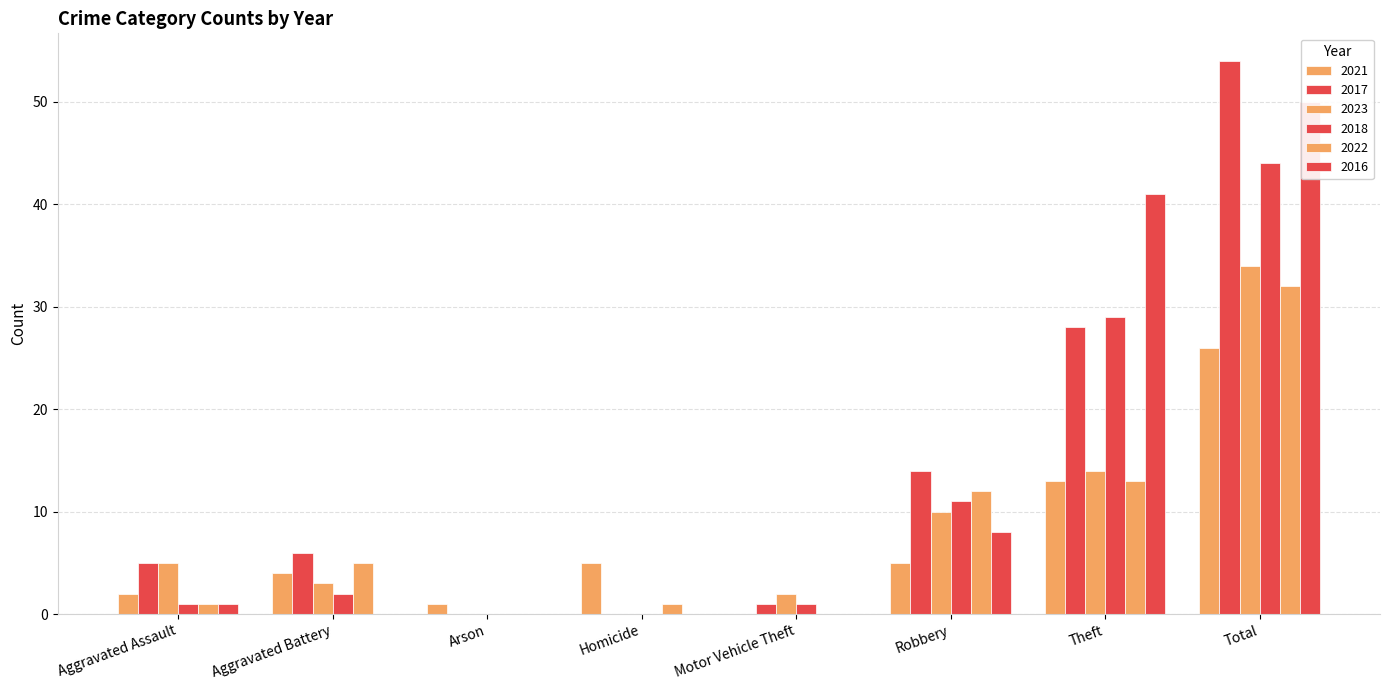

Are the bars horizontal?

No